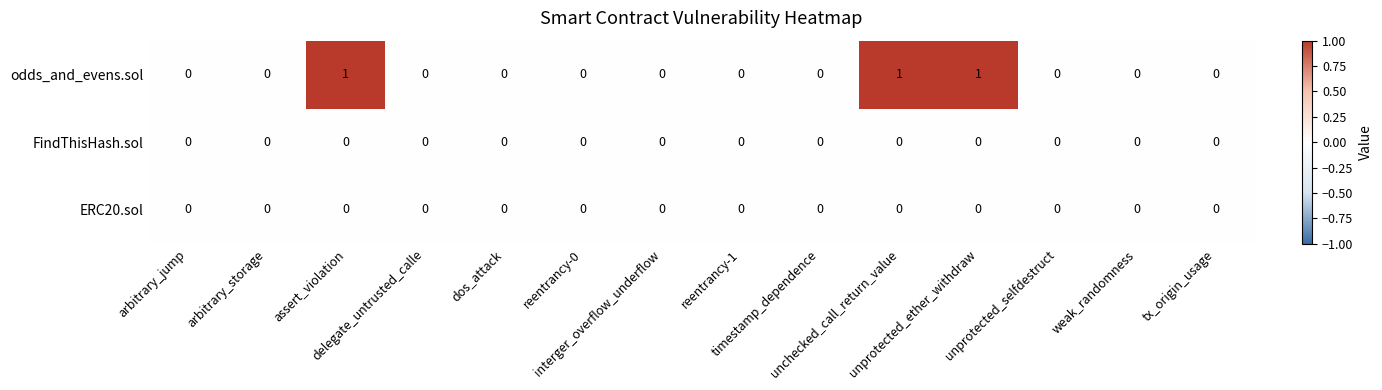

Which series has the widest spread of values?

odds_and_evens.sol